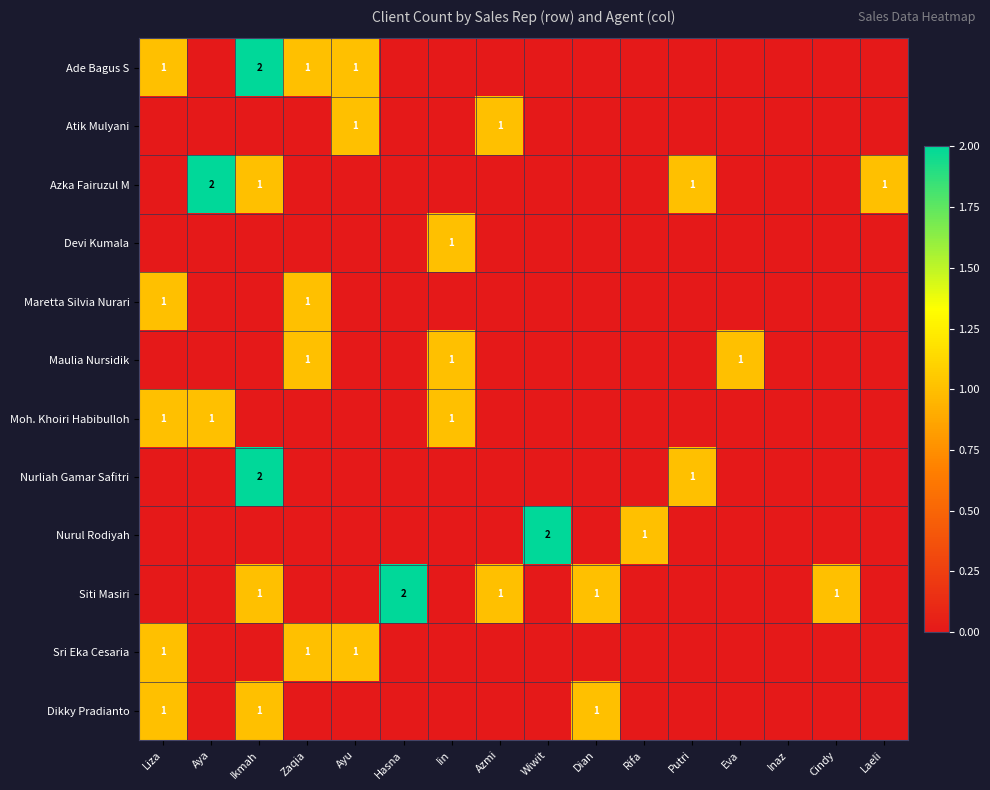

True or false: Maulia Nursidik has a value of 2 at Iin.

False